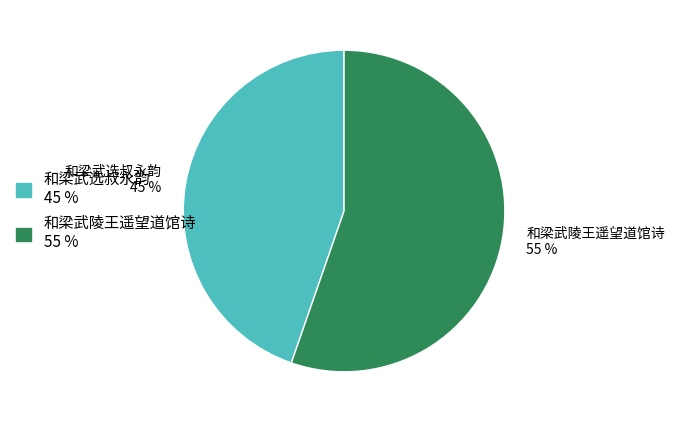

Combined, do 和梁武陵王遥望道馆诗 and 和梁武选叔永韵 account for over 50%?

Yes